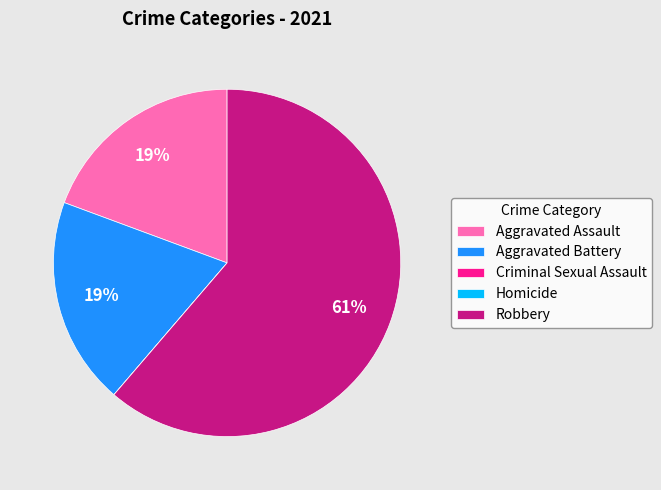

What is the ratio of the value at Aggravated Battery to the value at Robbery?

0.3